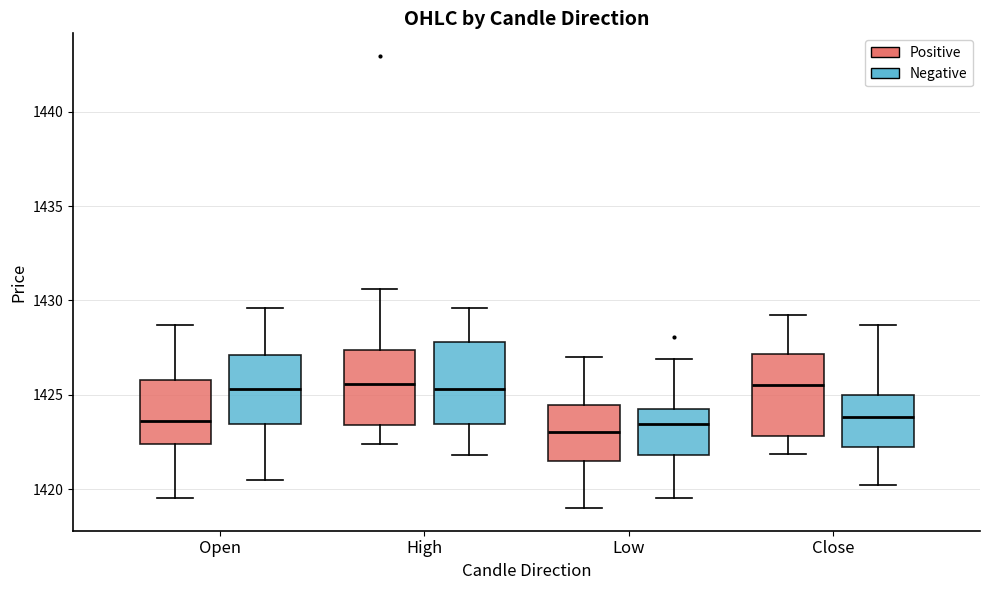

Where does the lower whisker of the box for Low (Negative) end on the y-axis? The values are not printed on the chart, so give them approximately, as read against the axis.

1419.5